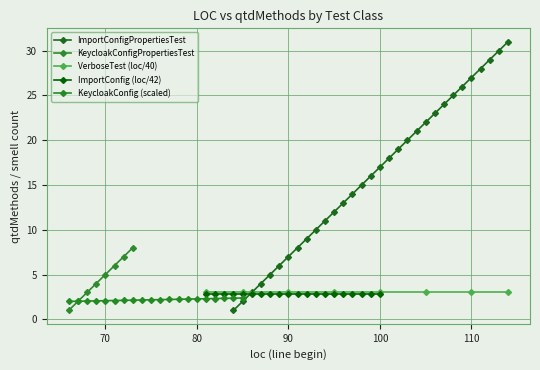

What is the highest value of the ImportConfigPropertiesTest series?

31